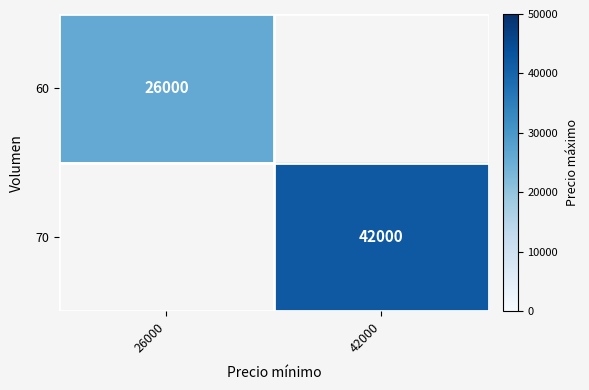

Is the value of 60 at 26000 greater than the value of 70 at 42000?

No